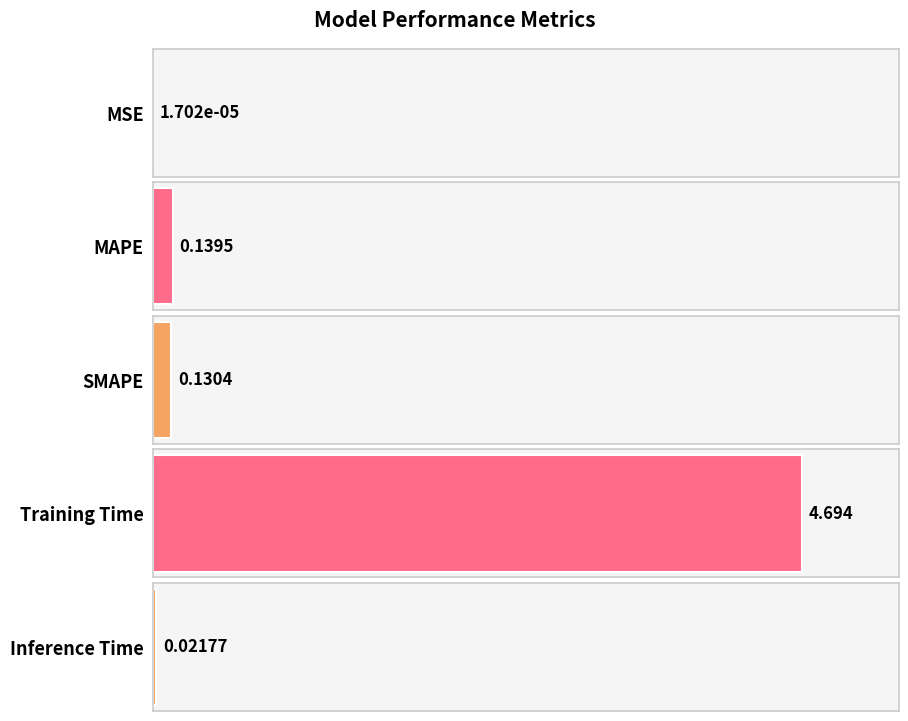

How many distinct data groups are displayed?

1